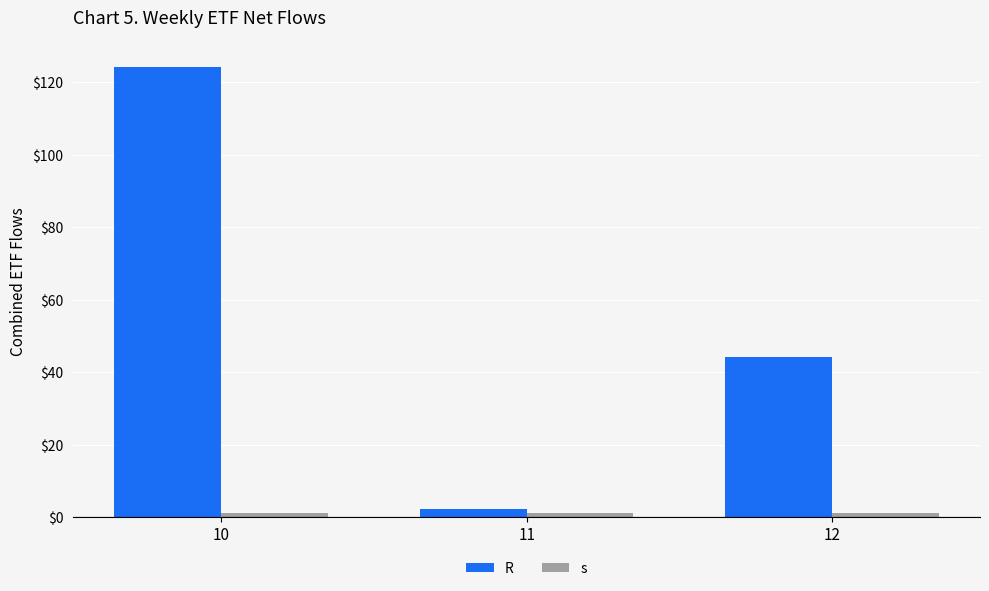

How many bars are there in each group?

2